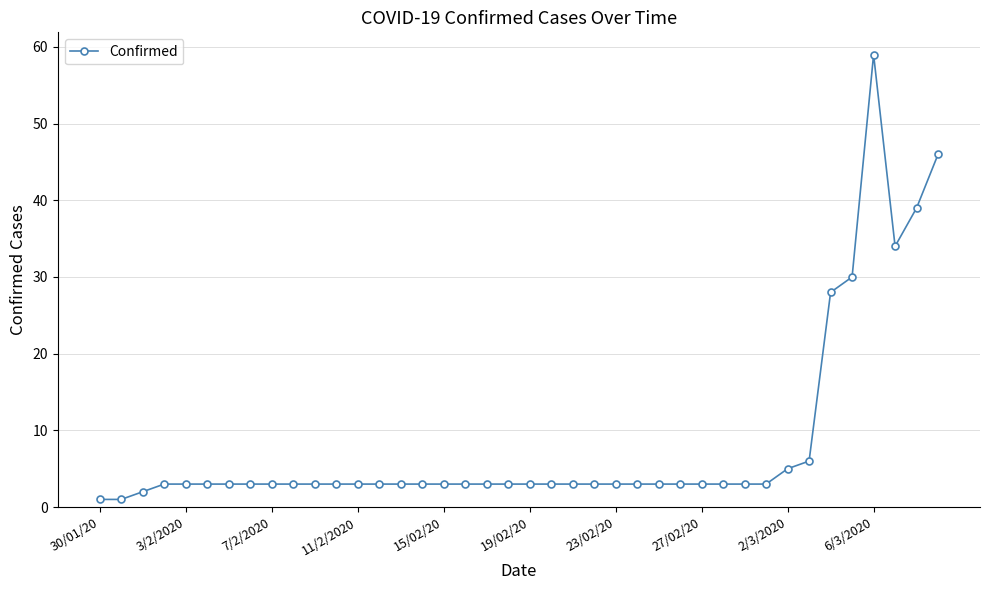

What is the greatest value displayed?

59